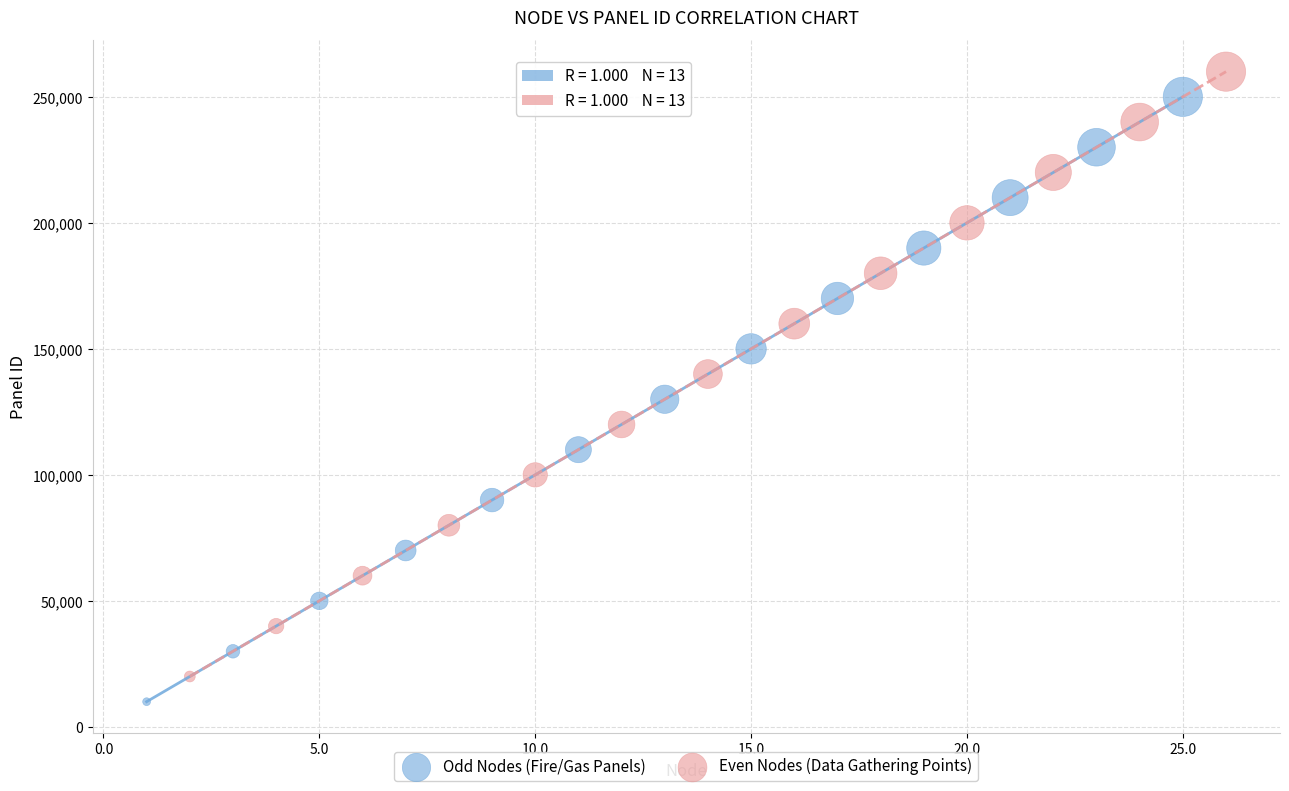

What are all the series names shown in the legend?

Odd Nodes (Fire/Gas Panels), Even Nodes (Data Gathering Points)